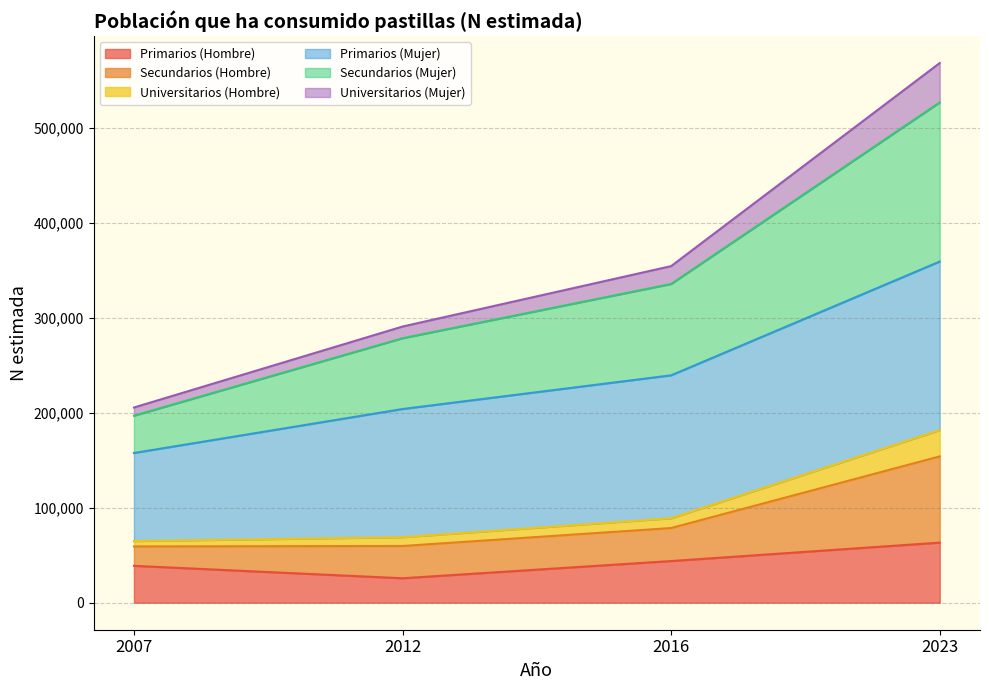

What is the maximum value for Primarios (Hombre)?

63293